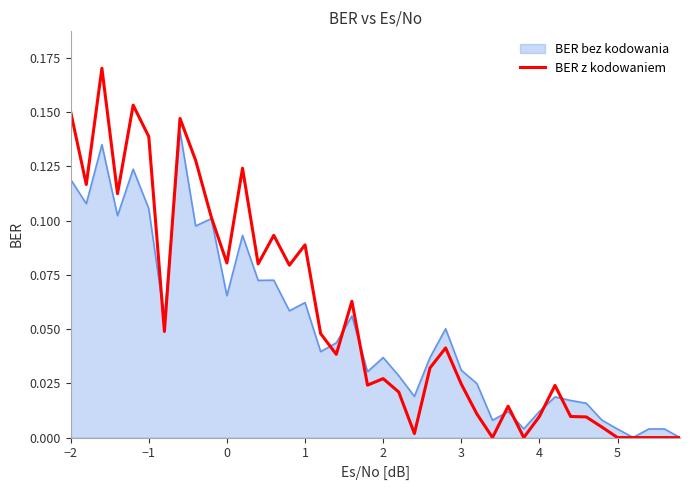

Which series has the widest spread of values?

BER z kodowaniem